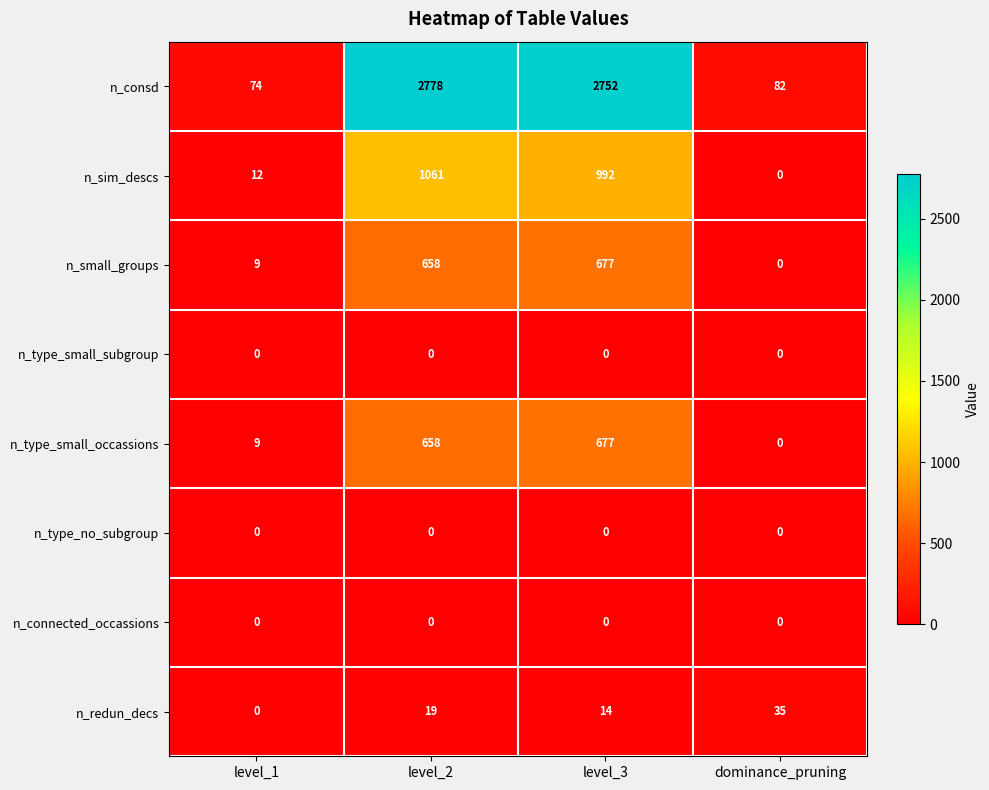

Between level_1 and dominance_pruning, which series saw the biggest shift?

n_redun_decs